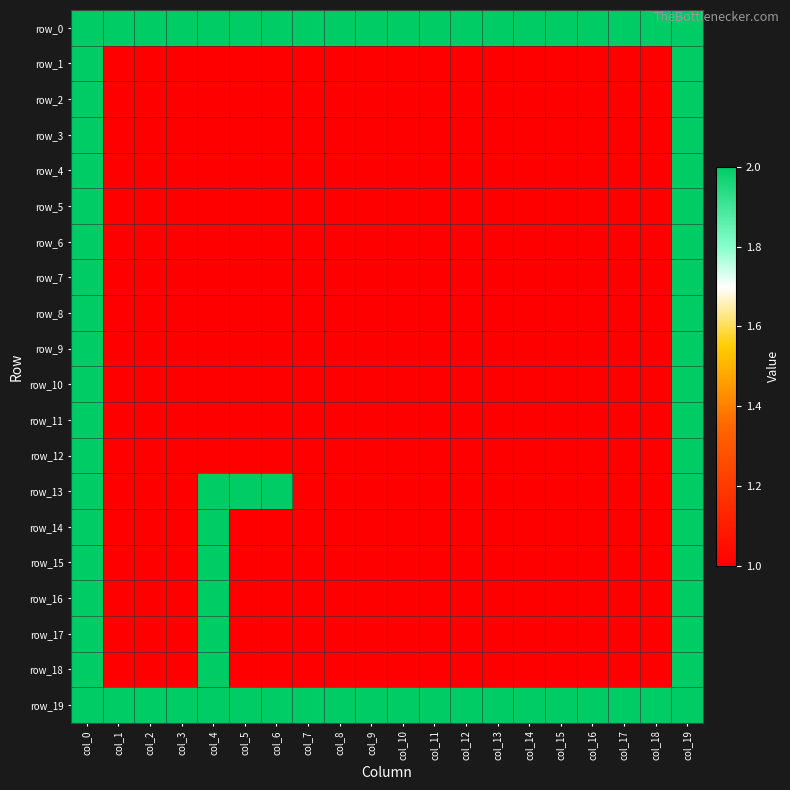

Where is row_12 nearest to the value 1?

col_1